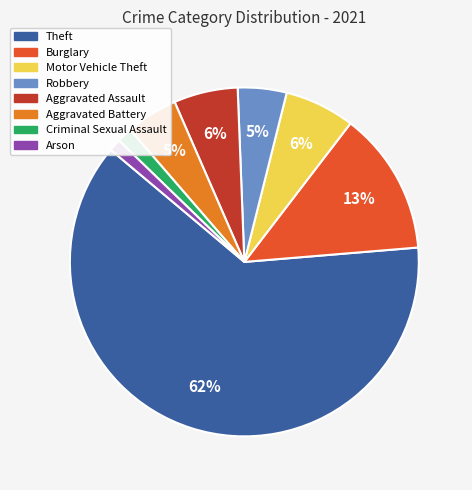

What is the largest slice in the pie chart?

Theft